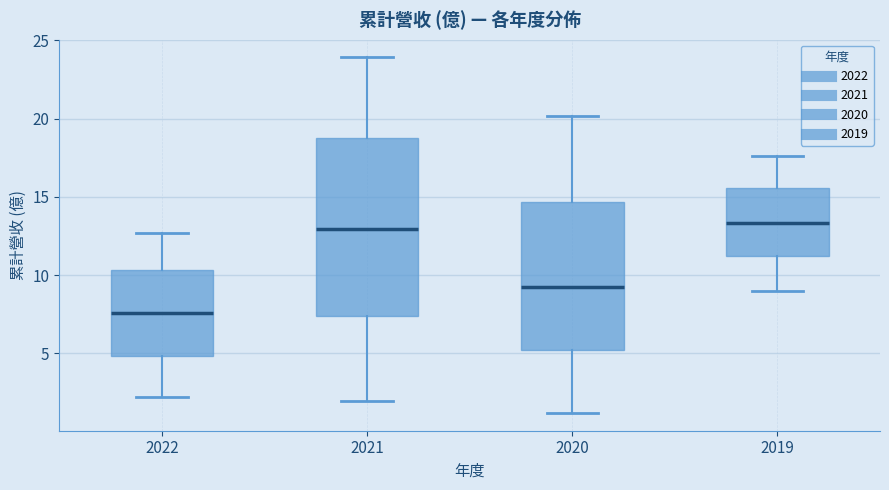

Which box has the lowest median line?

2022